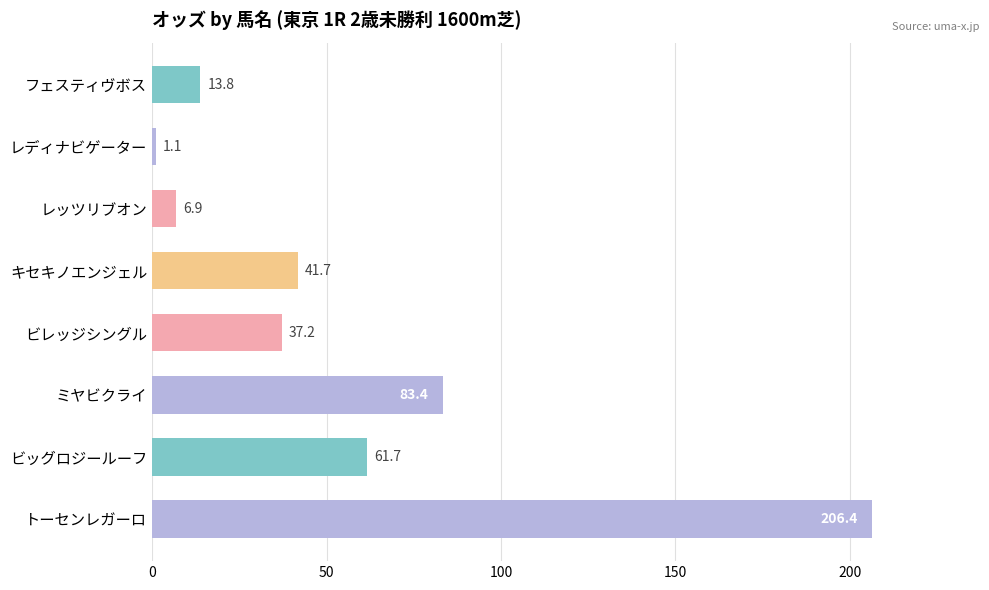

What is the difference between the second highest and second lowest values?

76.5